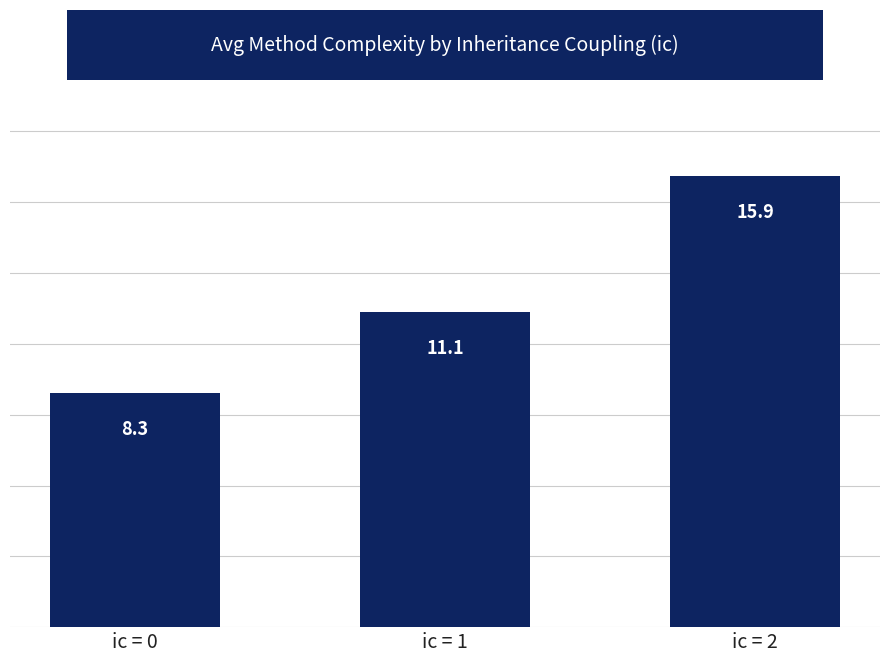

True or false: the data shows 8.7 at ic = 2.

False